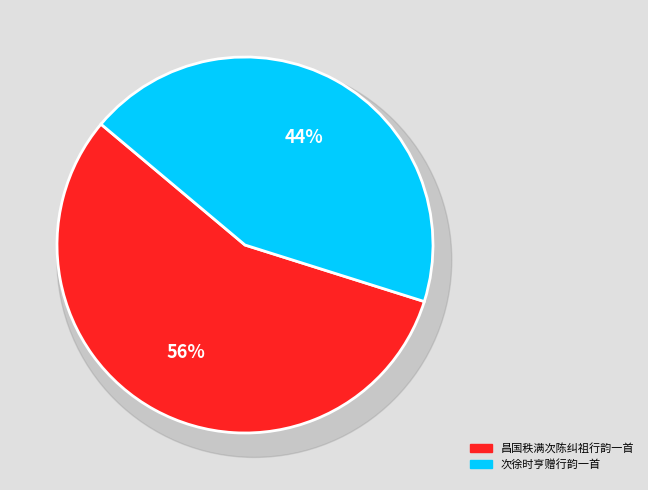

To the nearest percent, what is the average slice percentage?

50%